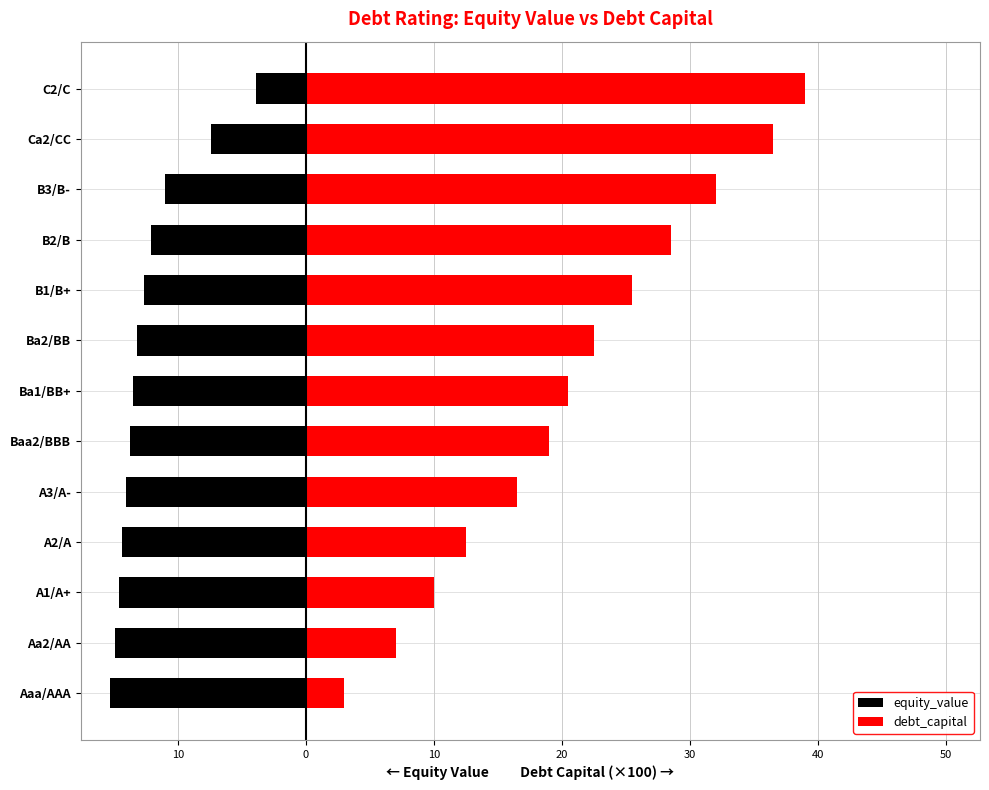

Which series has the largest total across all categories?

debt_capital